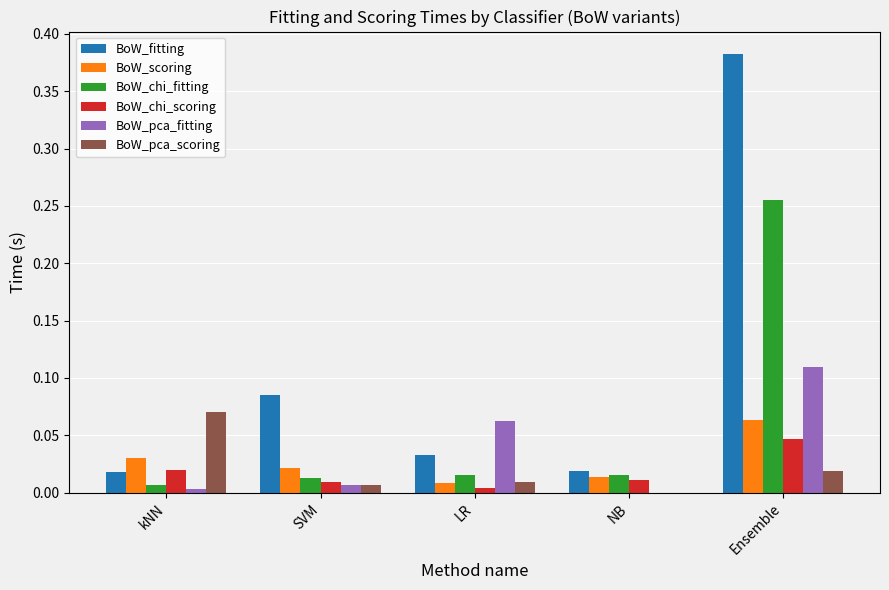

What are all the series names shown in the legend?

BoW_fitting, BoW_scoring, BoW_chi_fitting, BoW_chi_scoring, BoW_pca_fitting, BoW_pca_scoring